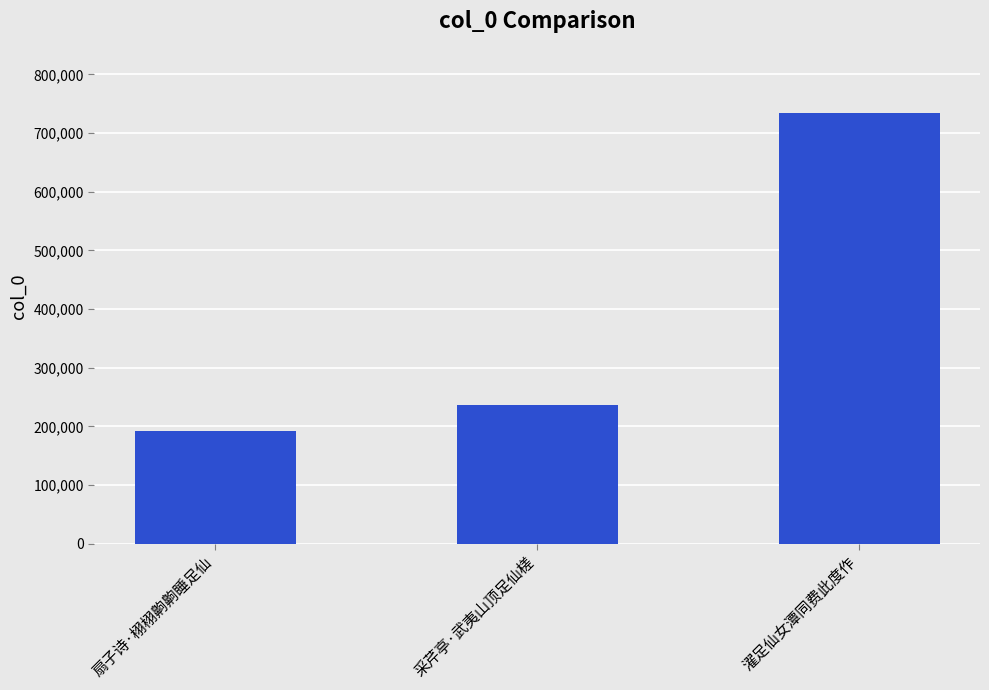

Rank the categories by value from highest to lowest.

濯足仙女潭同费此度作, 采芹亭·武夷山顶足仙槎, 扇子诗·栩栩齁齁睡足仙